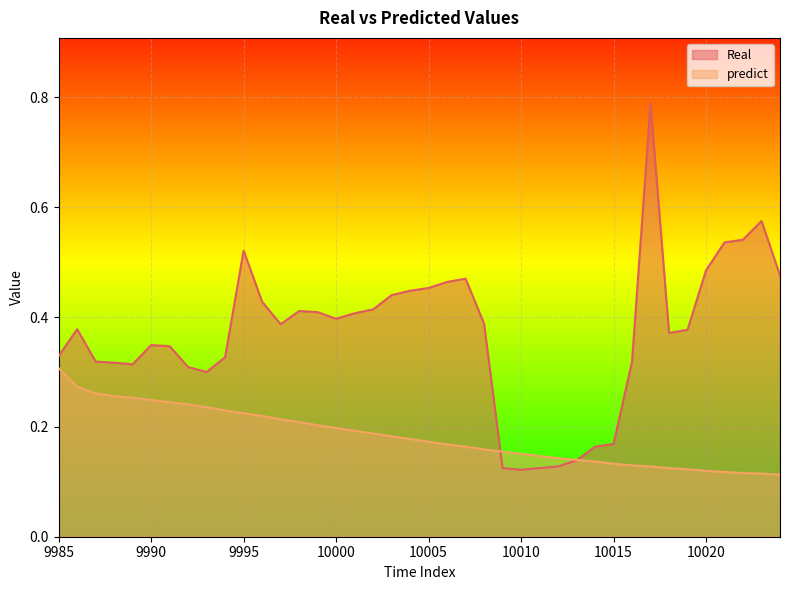

Is it true that Real equals 0.5 at 9995?

True